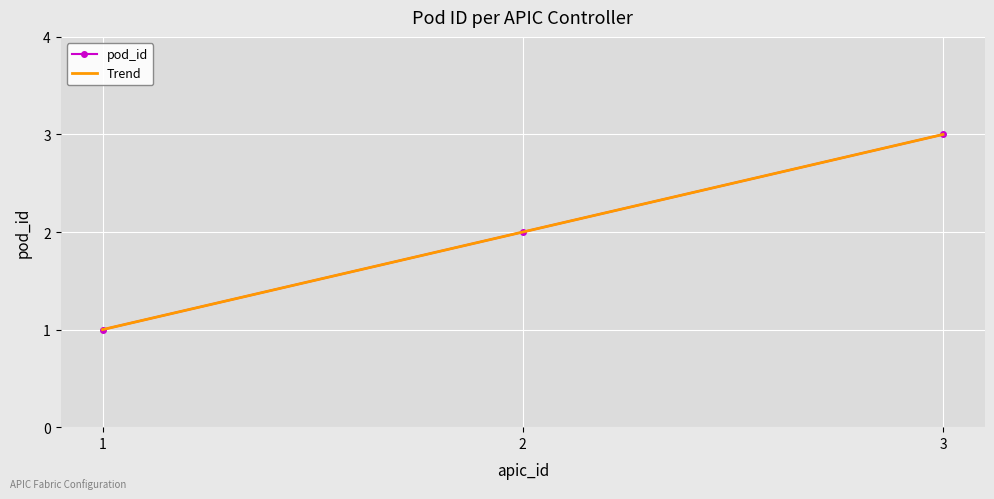

Which series has the widest spread of values?

pod_id